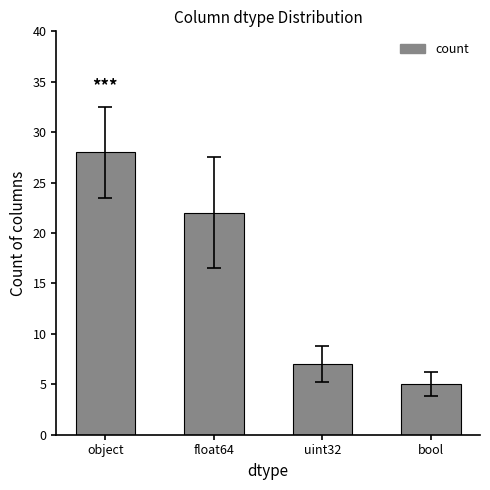

Read the value at bool, to the nearest 5.

5